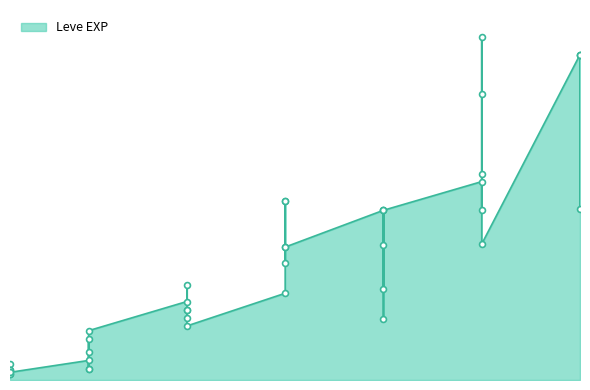

What is the ratio of the value at 15 to the value at 10?

2.1